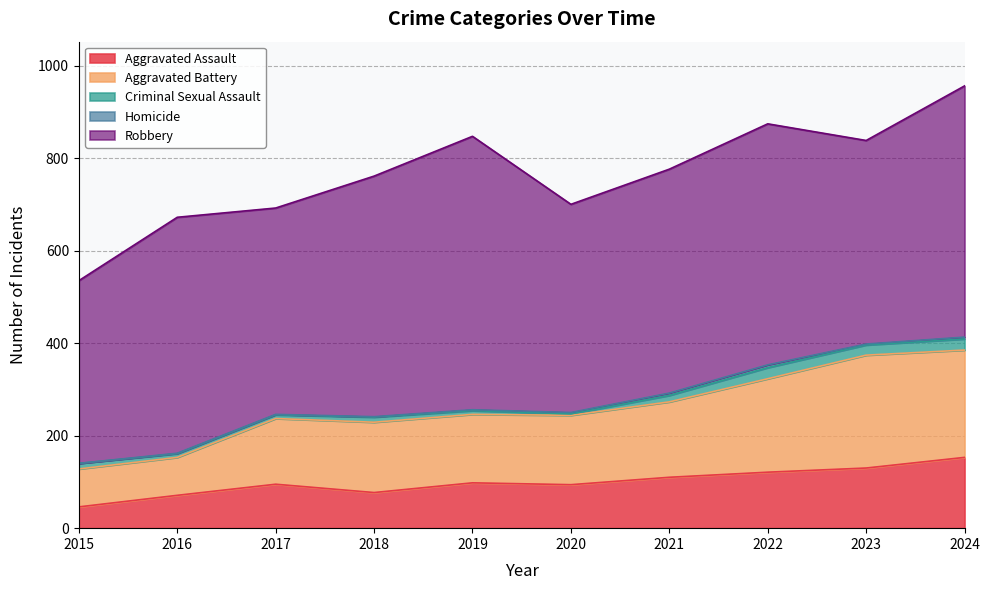

True or false: Aggravated Battery has a value of 224 at 2017.

False